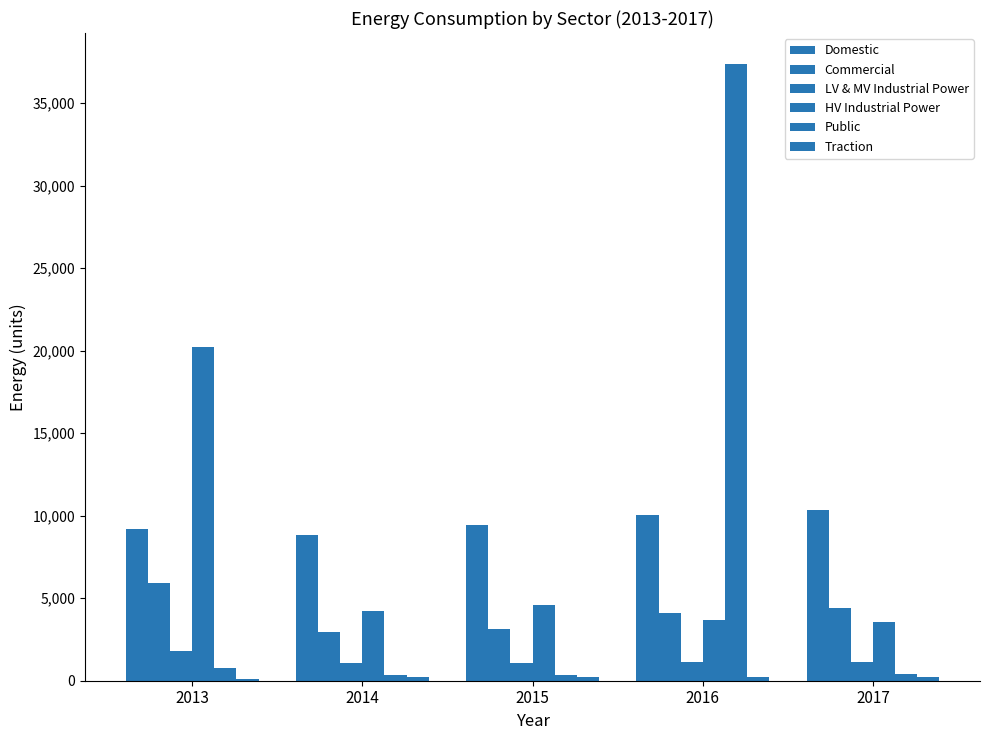

At which category is the sum across all series the highest?

2016